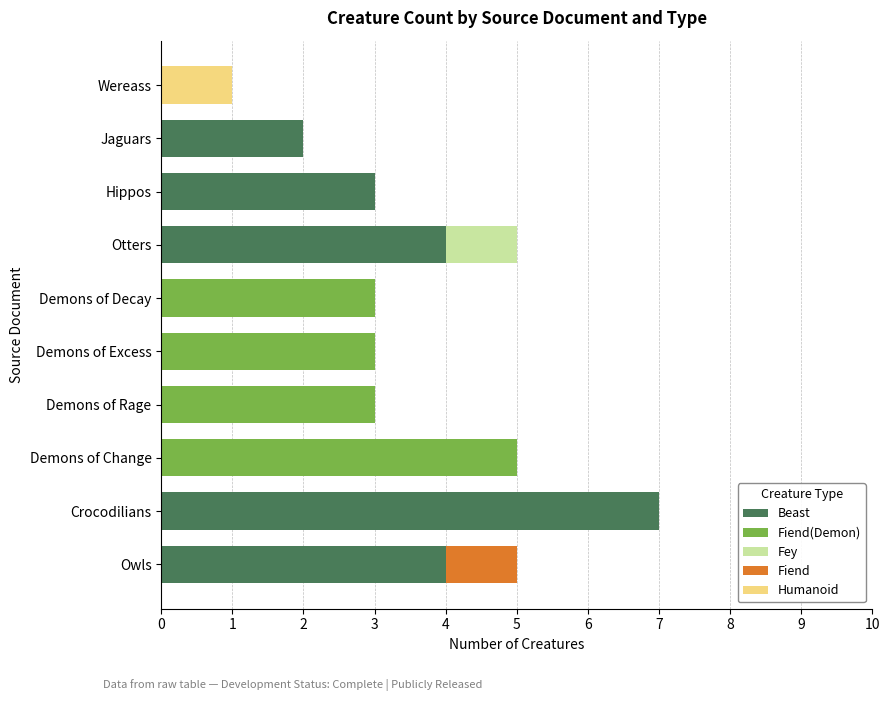

How many series are shown in this chart?

5